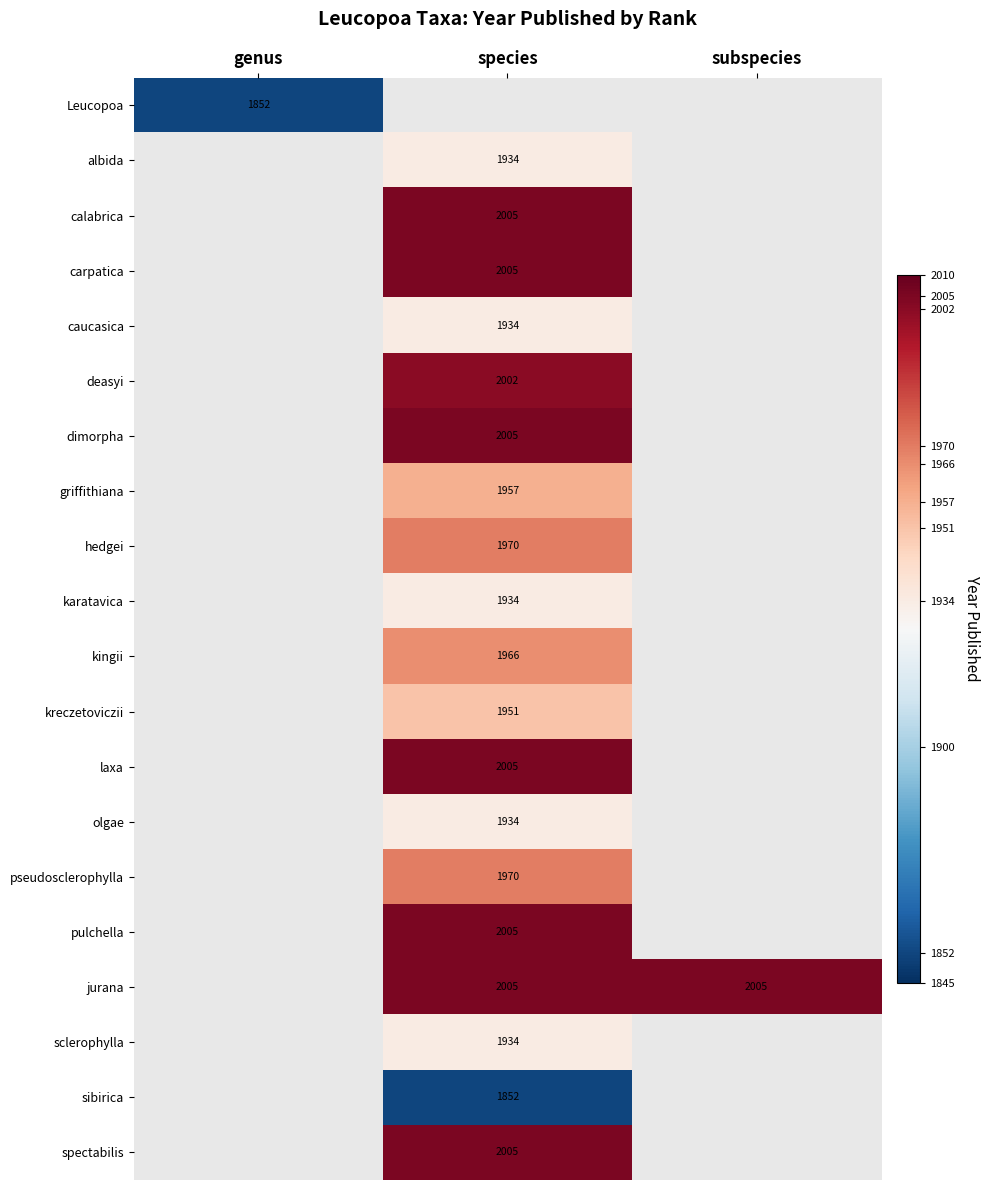

What is the smallest value displayed?

1852.0